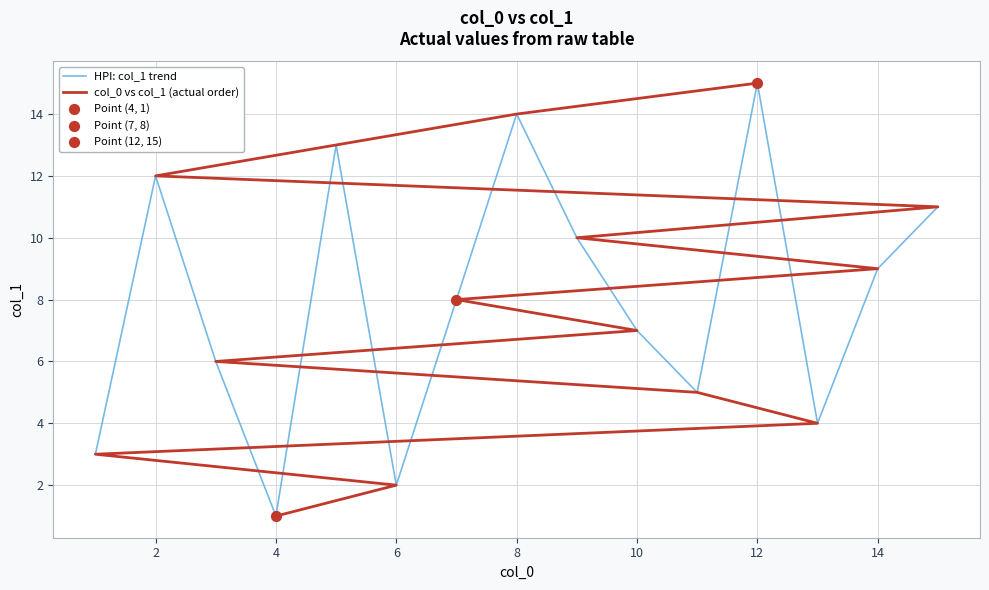

Which series has the largest Y range (max minus min)?

HPI: col_1 trend